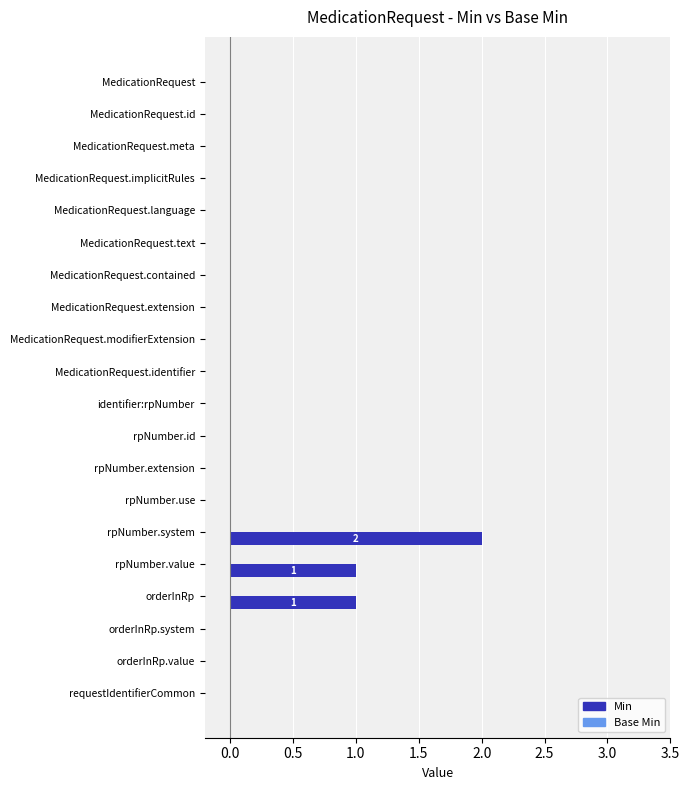

What is the sum of all values?

4